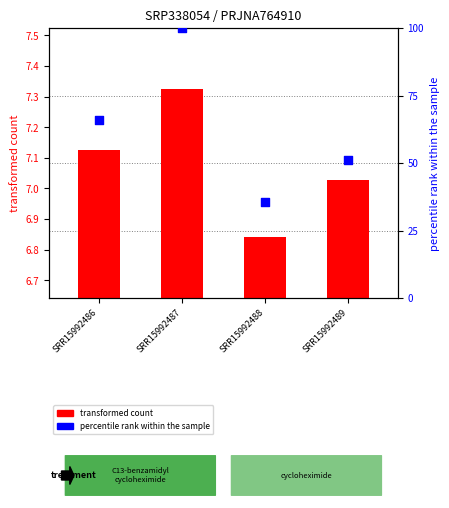

Which series contains the highest Y value?

percentile rank within the sample